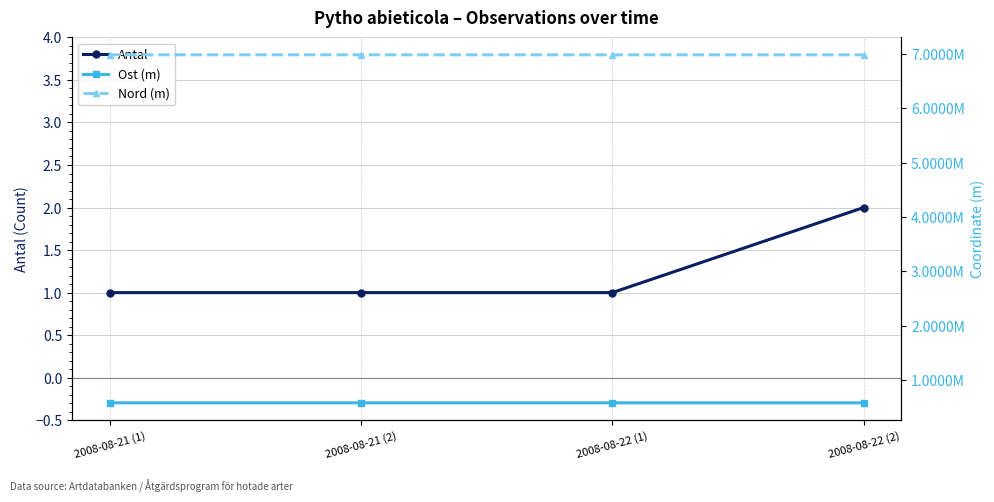

At which category does the chart reach its minimum across all series?

2008-08-21 (1)